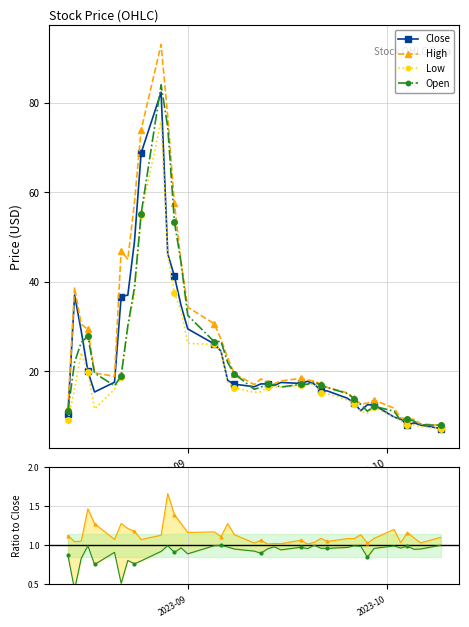

What is the highest value of the High series?

93.0